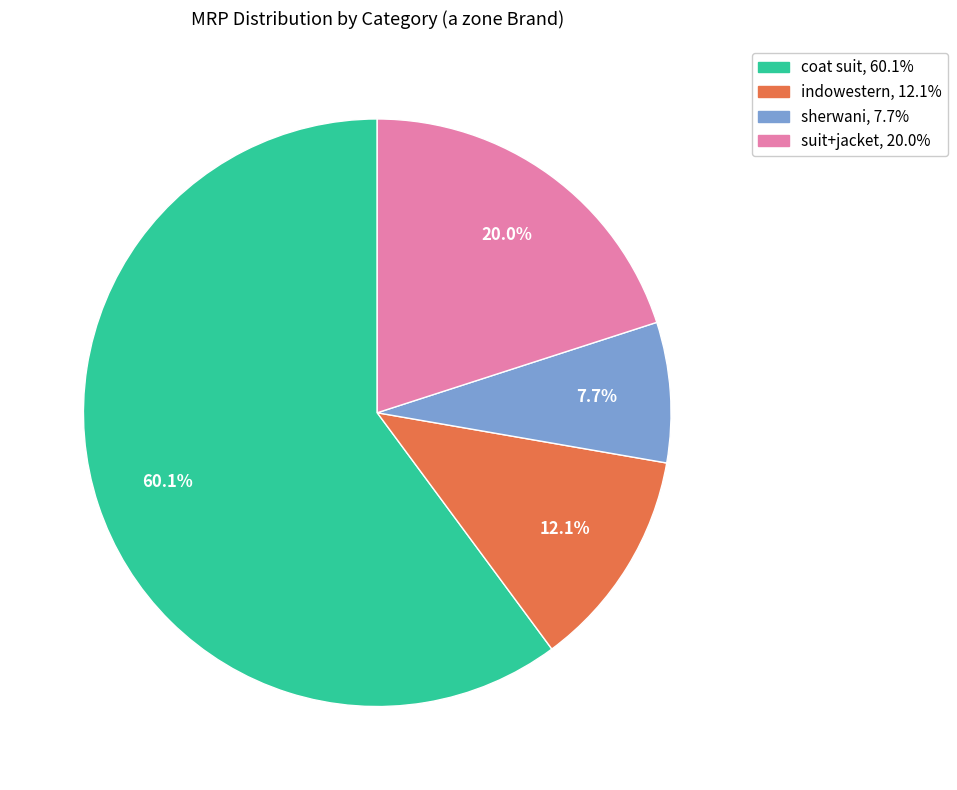

Does any single category account for the majority?

Yes